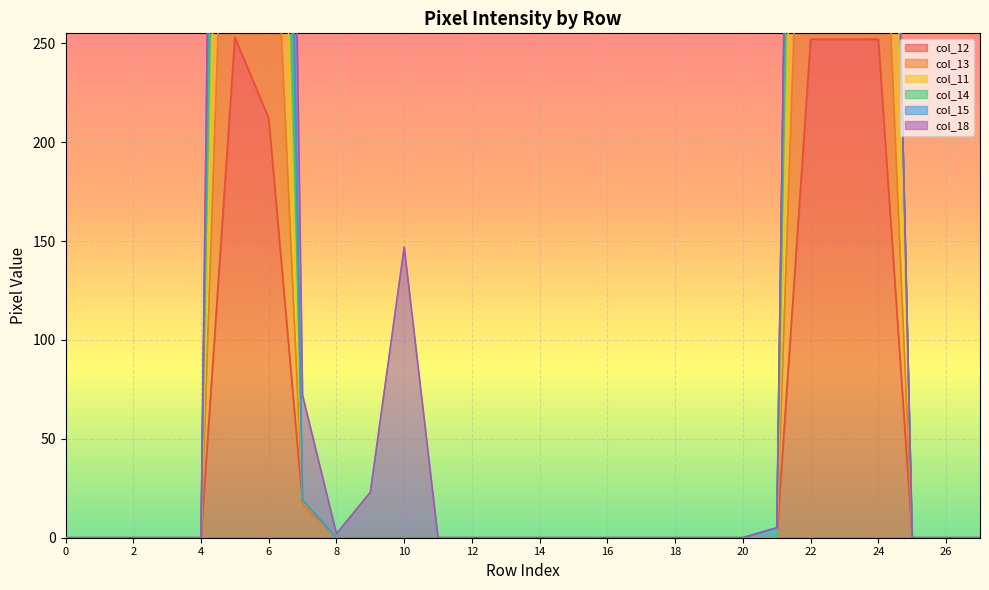

The value of col_12 at 26 is 0. True or false?

True